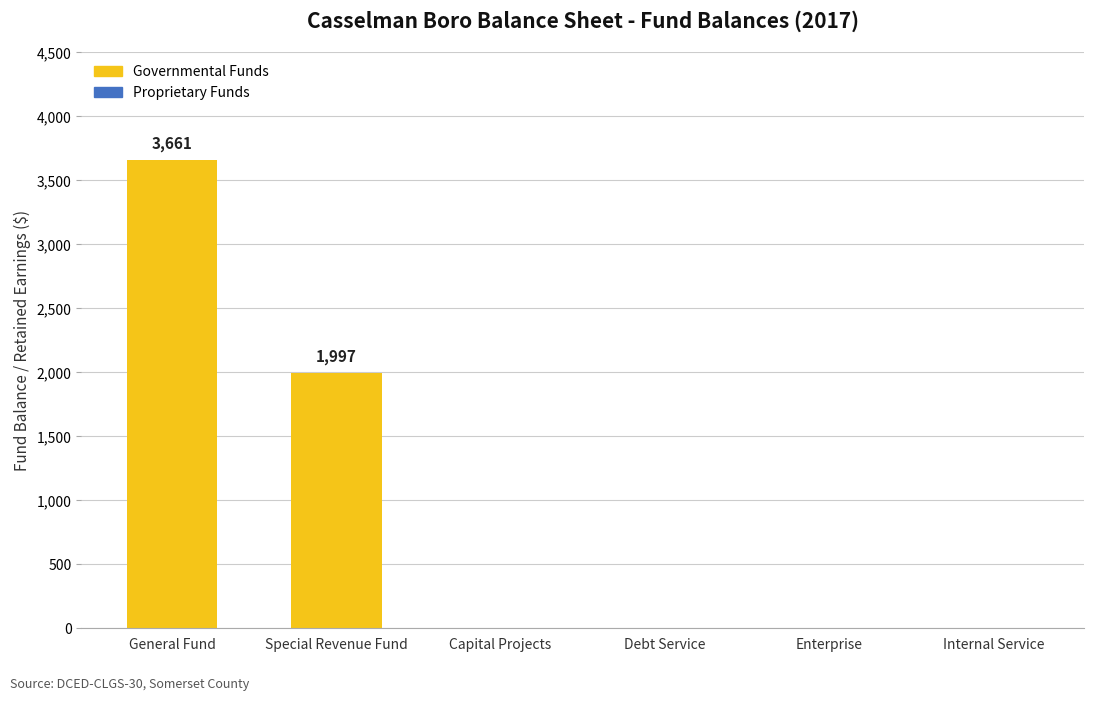

Reading right to left, extract all data points from this chart.

0	0	0	0	1997	3661